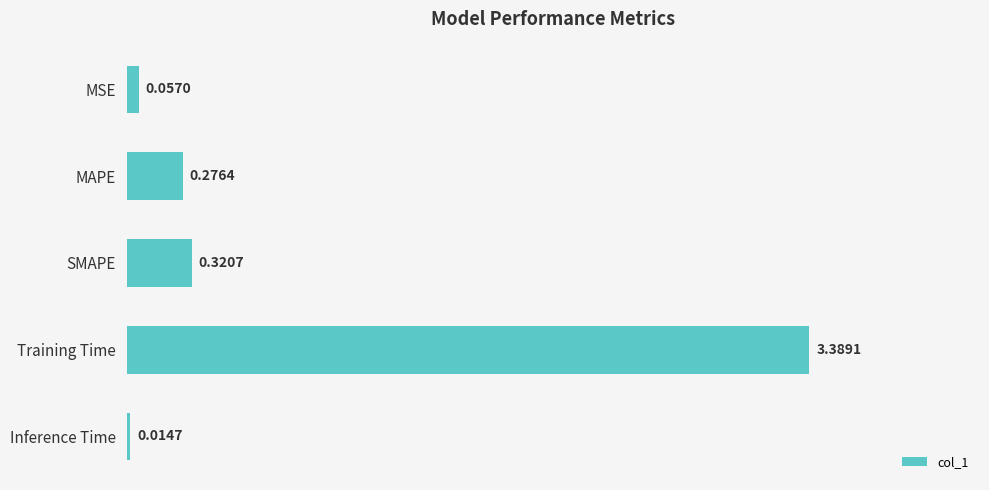

What is the label of the 2nd bar from the top?

MAPE